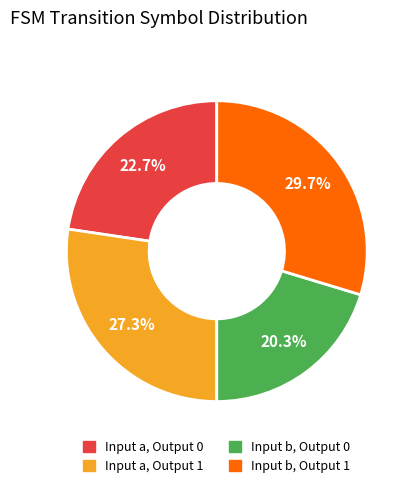

Is there any slice that represents more than half of the pie?

No